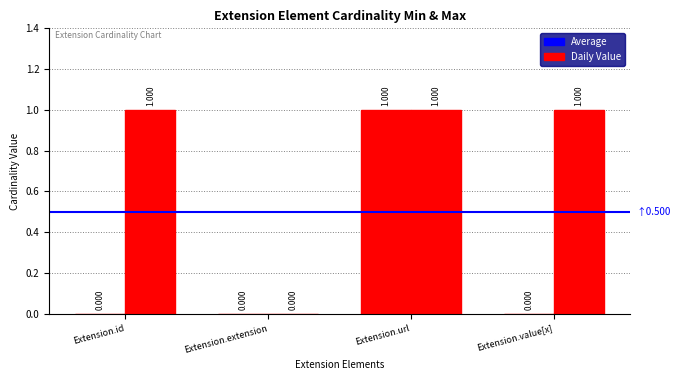

How many groups of bars are there?

4